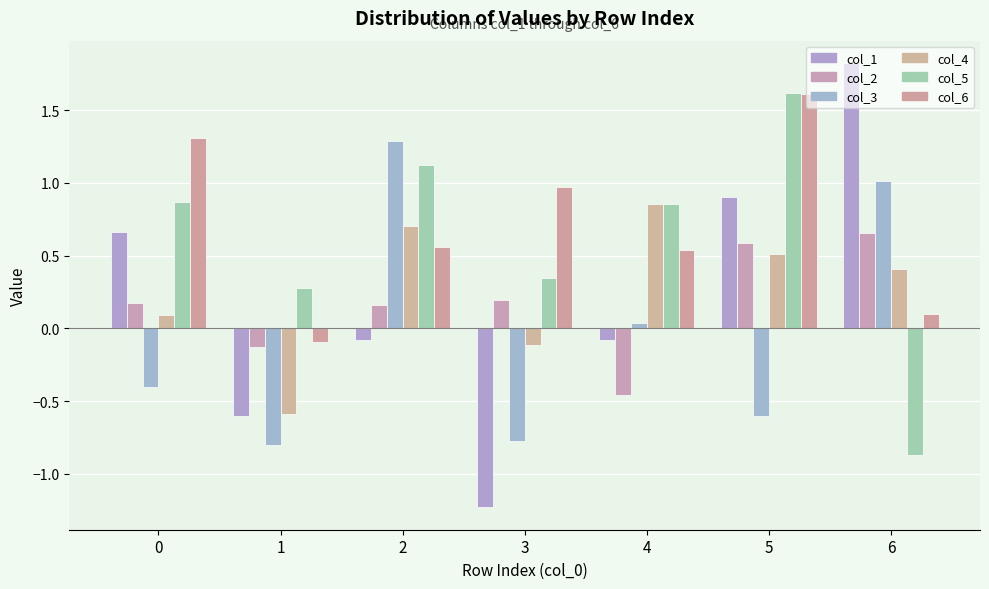

What is the sum of all col_6 values?

5.0